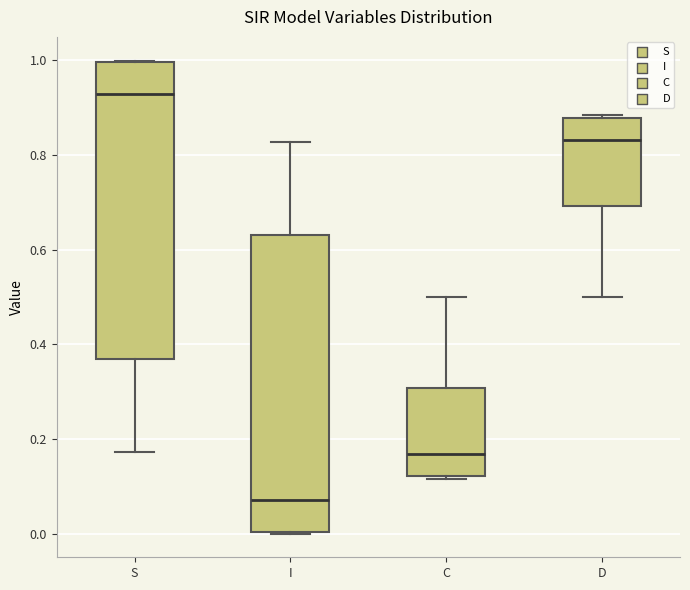

Reading left to right, read every box against the y-axis: the position of its median line, the range the box covers, and the ends of its whiskers. The values are not printed on the chart, so give them approximately, as read against the axis.

S: median 0.92, box 0.36 to 1.00, whiskers 0.18 to 1.00
I: median 0.08, box 0.00 to 0.64, whiskers 0.00 to 0.82
C: median 0.16, box 0.12 to 0.30, whiskers 0.12 (just below the box's lower edge) to 0.50
D: median 0.84, box 0.70 to 0.88, whiskers 0.50 to 0.88 (just above the box's upper edge)